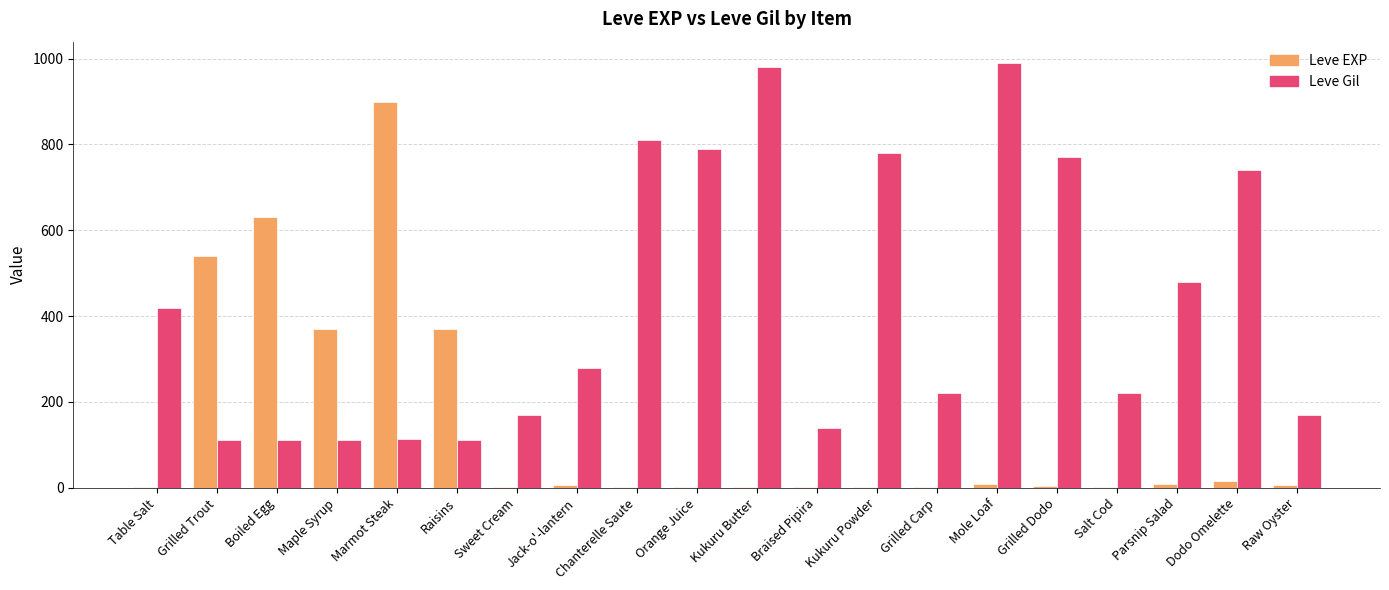

What is the average value of the Leve Gil series?

426